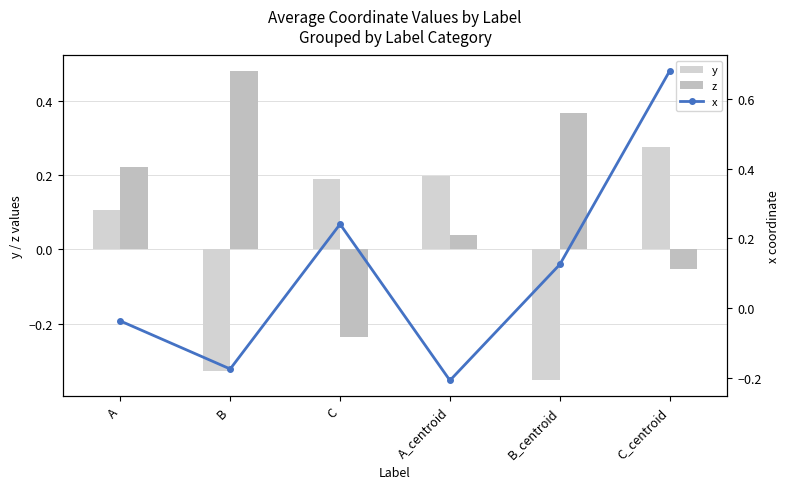

How many values in the x series are below 0?

3